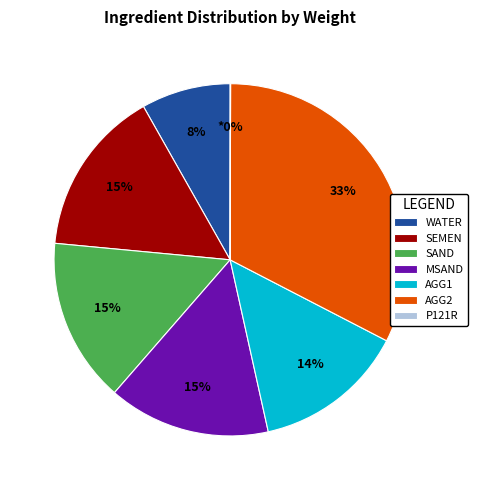

Which category has the biggest portion of the pie?

AGG2